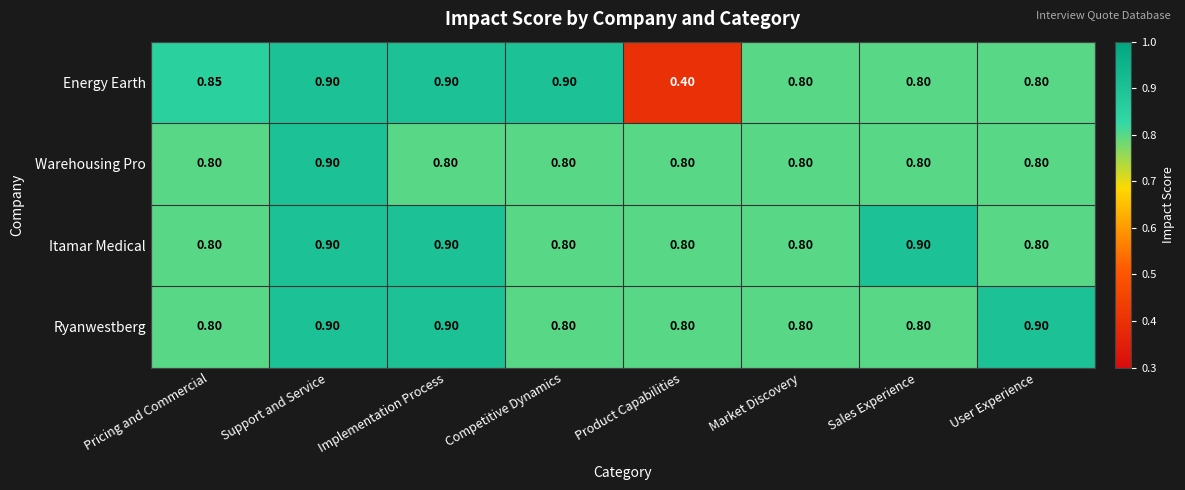

Which category has the highest value in the Warehousing Pro series?

Support and Service